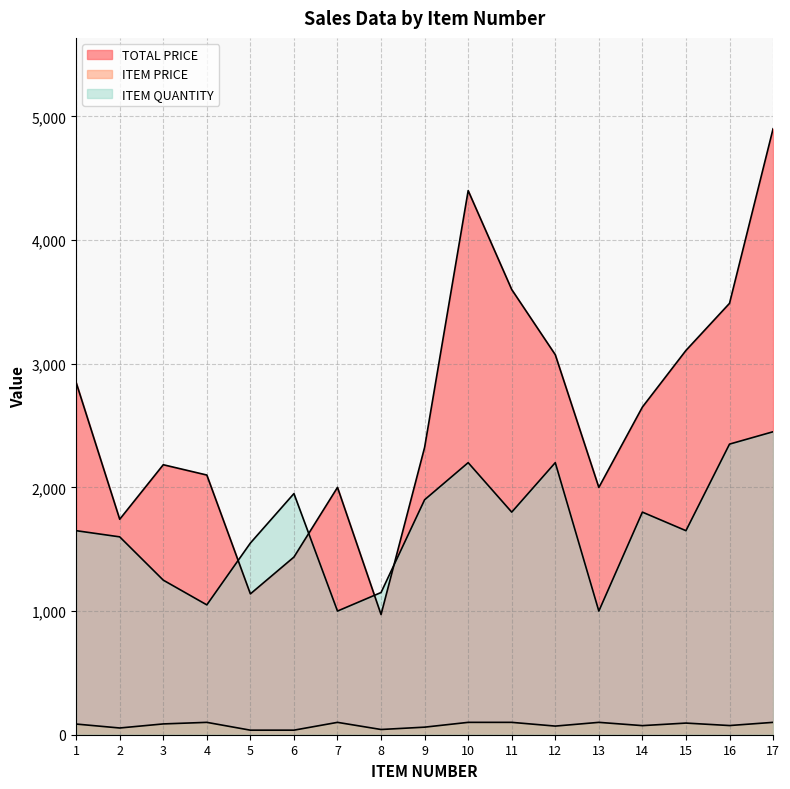

List the series in order of their overall mean, highest first.

TOTAL PRICE, ITEM QUANTITY, ITEM PRICE